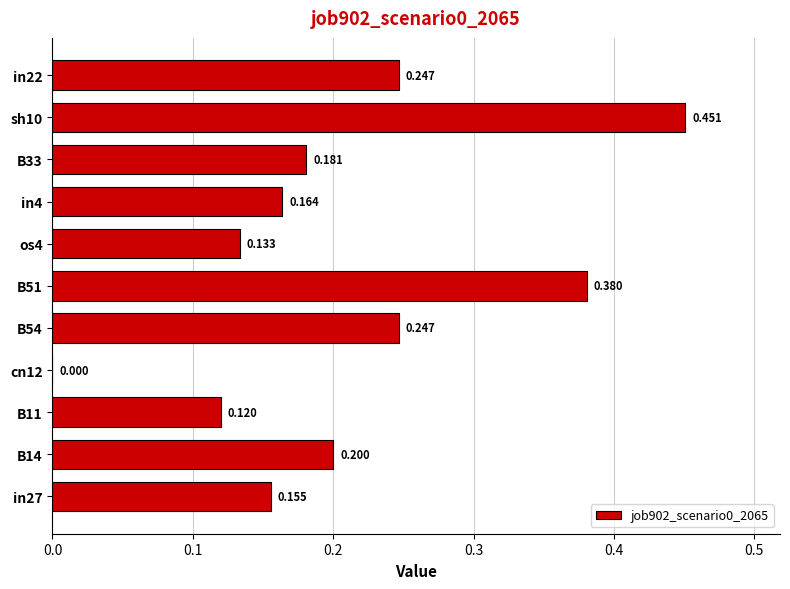

Count the number of values greater than 0.

10